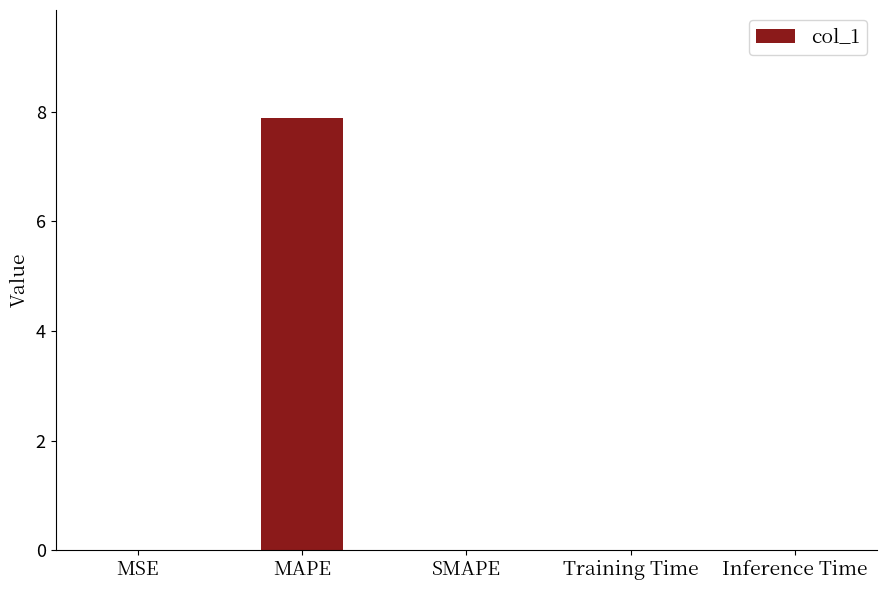

Count the number of data series in this chart.

1